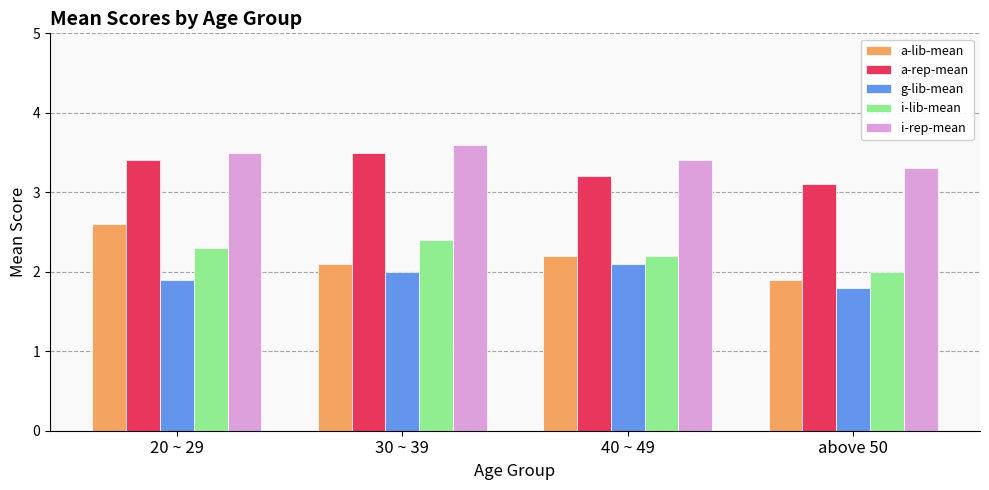

At which label does a-rep-mean reach its peak?

30 ~ 39